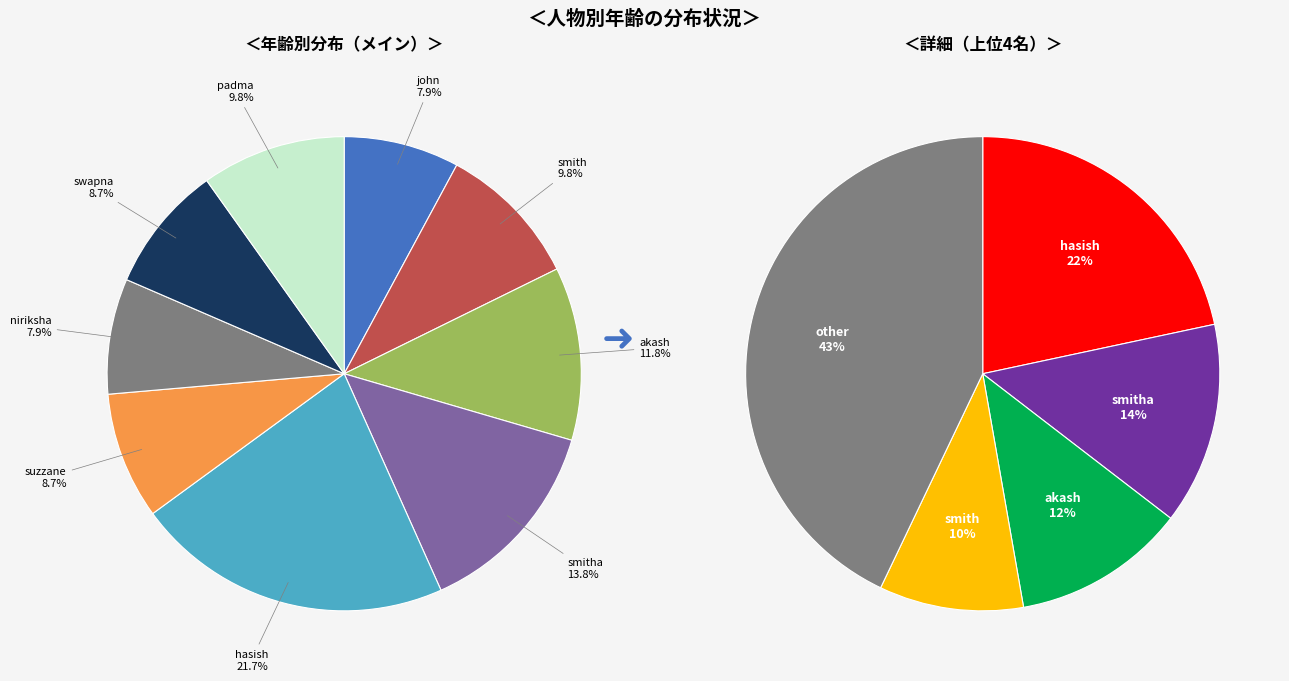

How many slices are in this pie chart?

9